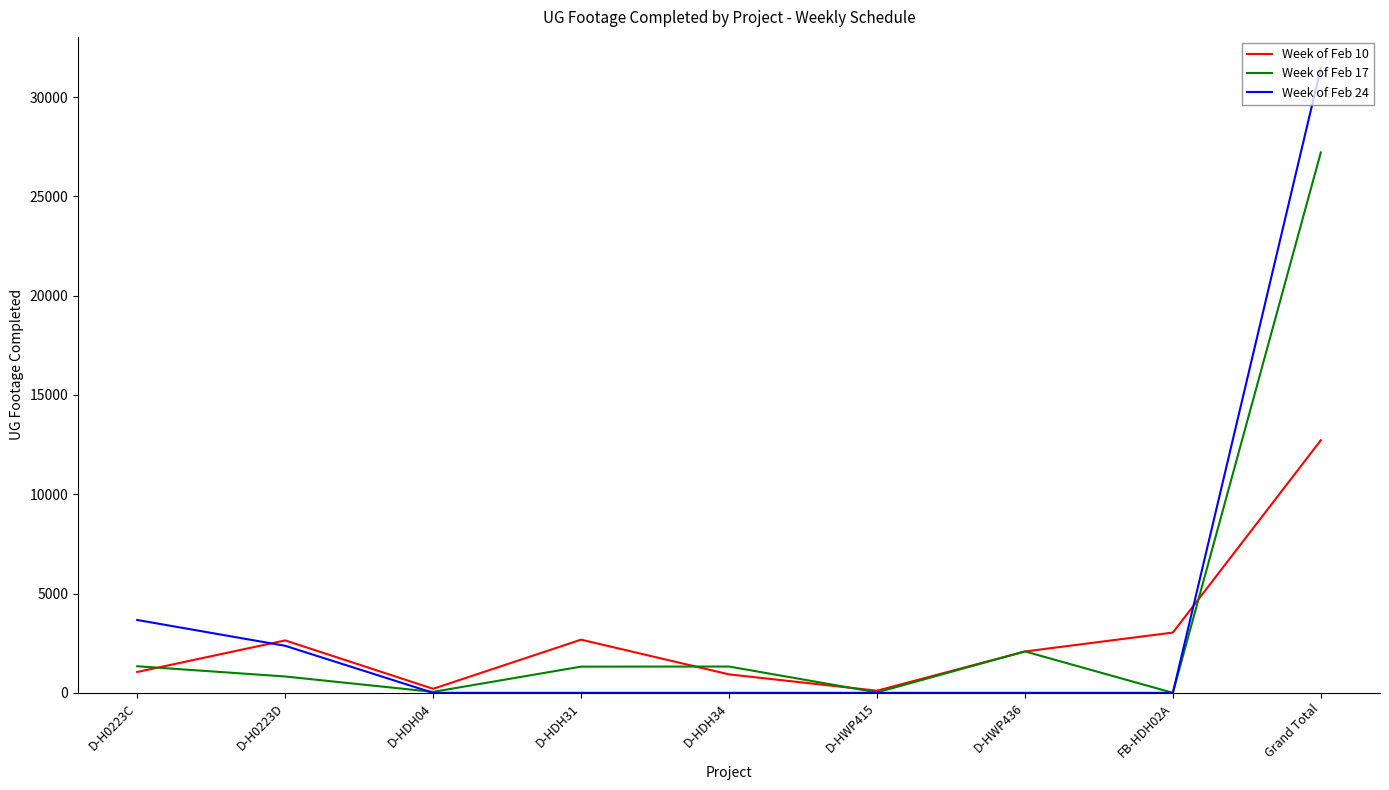

Which series has the largest total across all categories?

Week of Feb 24